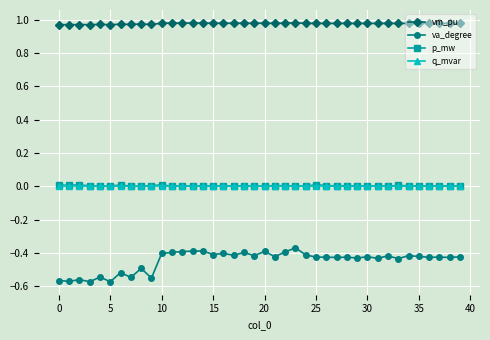

True or false: q_mvar has more than 0 interior local peaks.

True